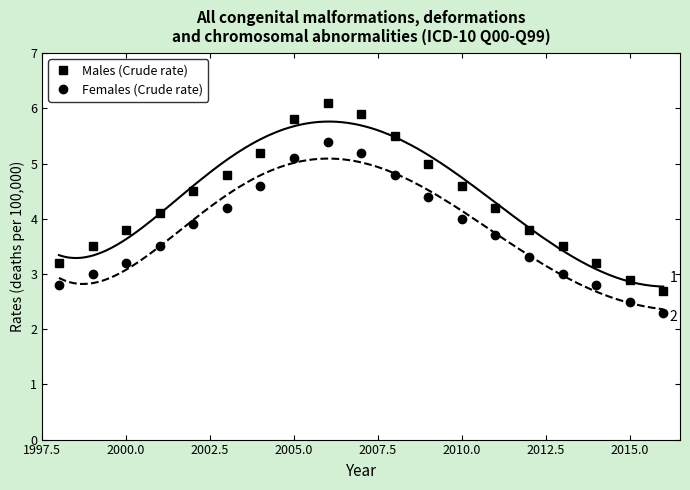

True or false: Females (Crude rate) and Males (Crude rate) cross at least once.

False